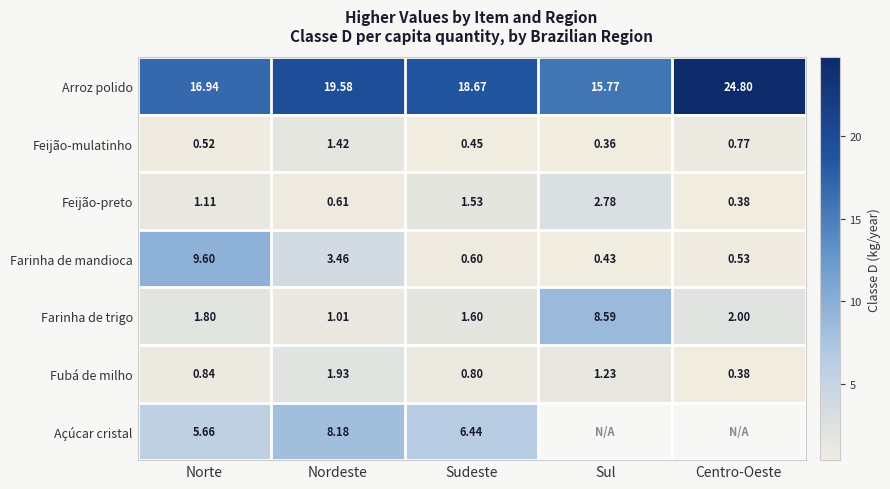

Which series changed the most between Nordeste and Sudeste?

Farinha de mandioca